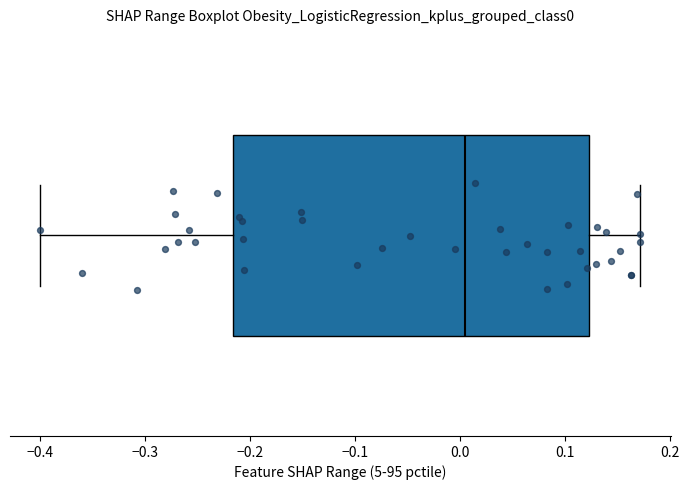

Where does the right whisker of the box end on the x-axis? The values are not printed on the chart, so give them approximately, as read against the axis.

0.17